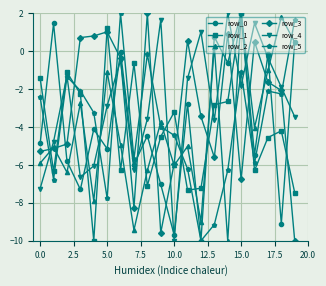

True or false: row_5 and row_0 intersect in this chart.

True